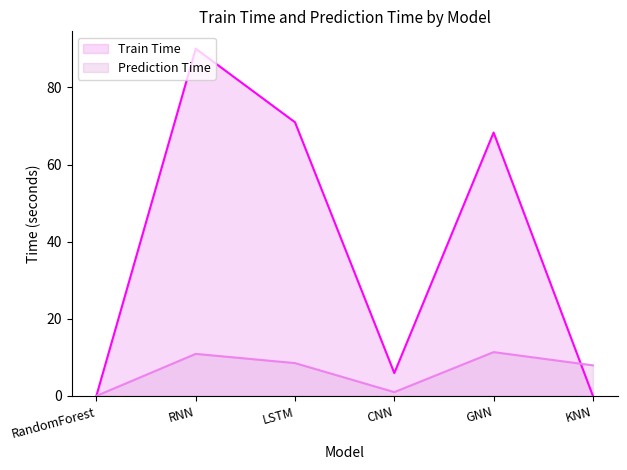

What are all the series names shown in the legend?

Train Time, Prediction Time